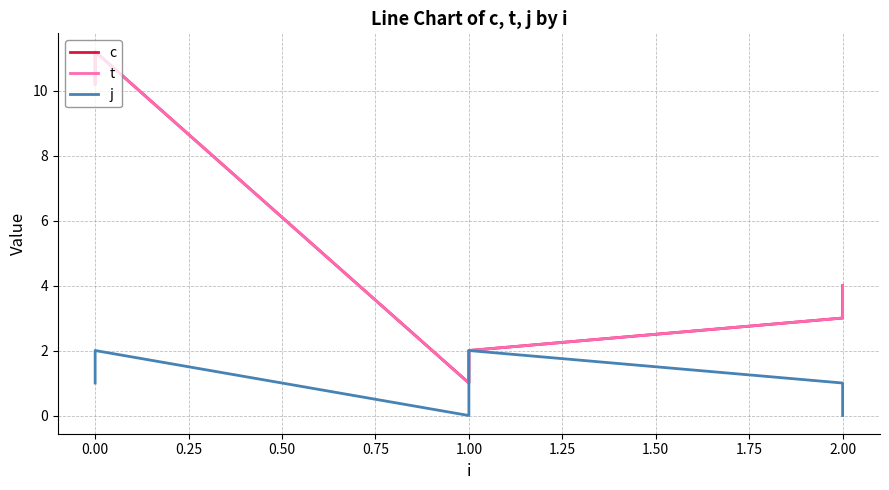

Is the value of j at 2.00 greater than the value of t at 0.00?

No